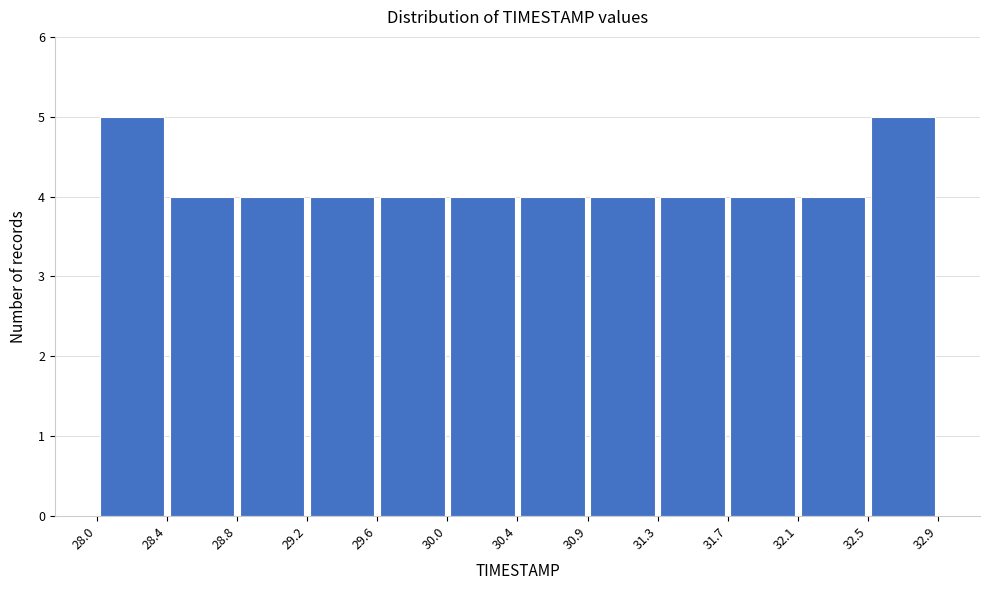

Reading left to right, list every bar in this chart as the range it spans on the x-axis followed by its height. The values are not printed on the chart, so give them approximately, as read against the axis.

28.0 to 28.4: 5
28.4 to 28.8: 4
28.8 to 29.2: 4
29.2 to 29.6: 4
29.6 to 30.0: 4
30.0 to 30.4: 4
30.4 to 30.9: 4
30.9 to 31.3: 4
31.3 to 31.7: 4
31.7 to 32.1: 4
32.1 to 32.5: 4
32.5 to 32.9: 5